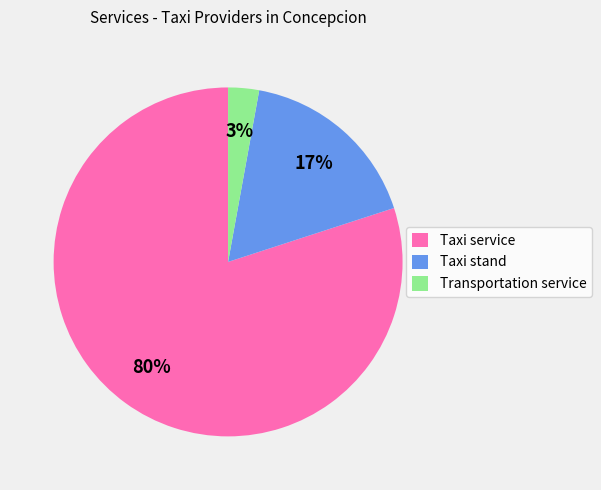

Is the sum of Transportation service and Taxi stand greater than half?

No